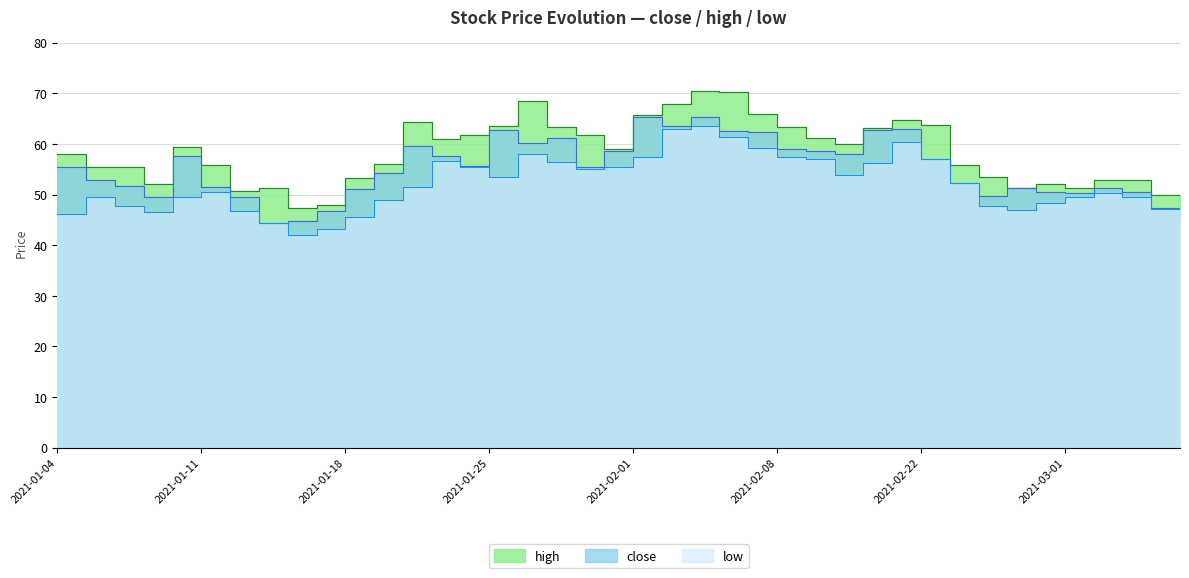

Which category has the lowest value in the close series?

2021-01-13